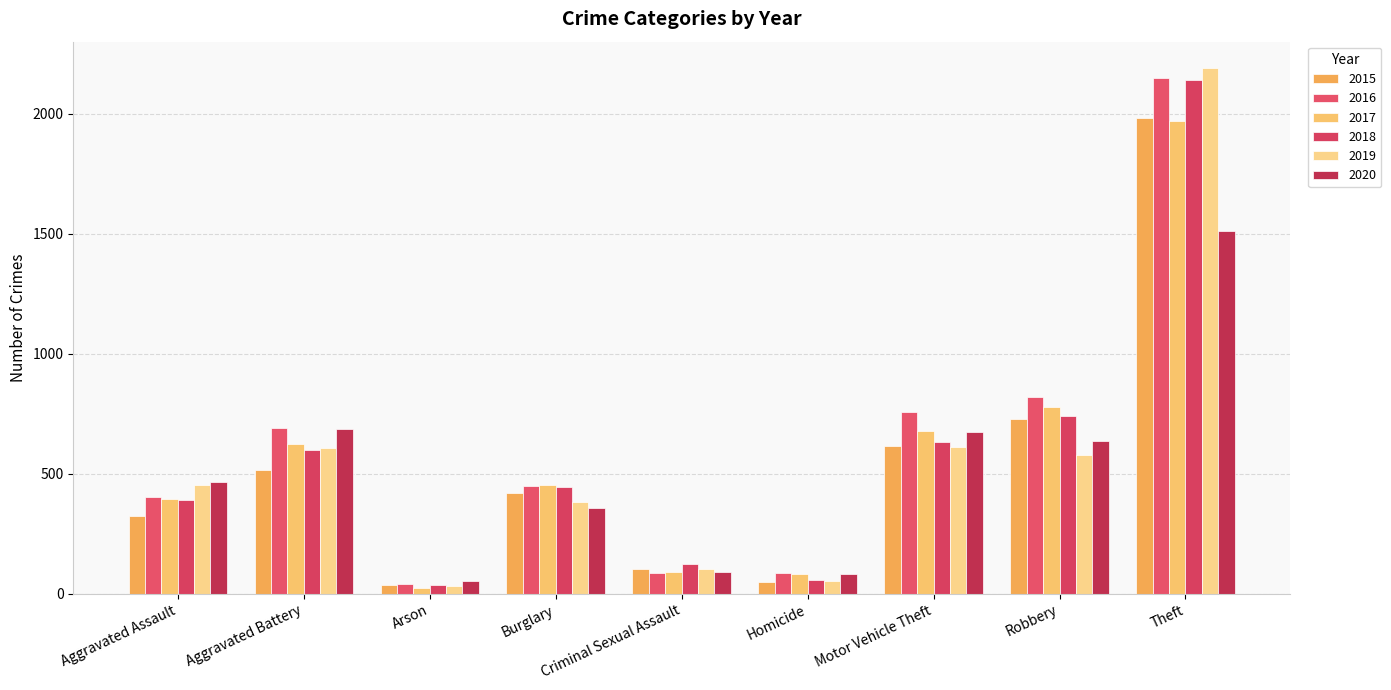

How many categories are shown in the chart?

9